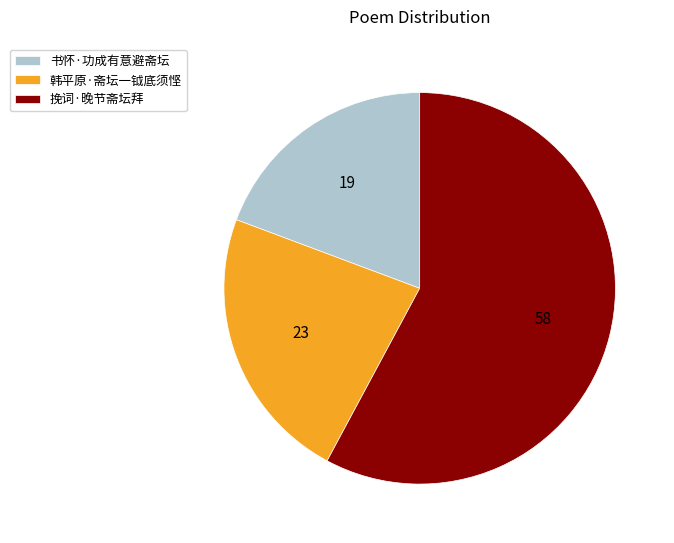

Between 挽词·晚节斋坛拜 and 韩平原·斋坛一钺底须悭, which is larger?

挽词·晚节斋坛拜